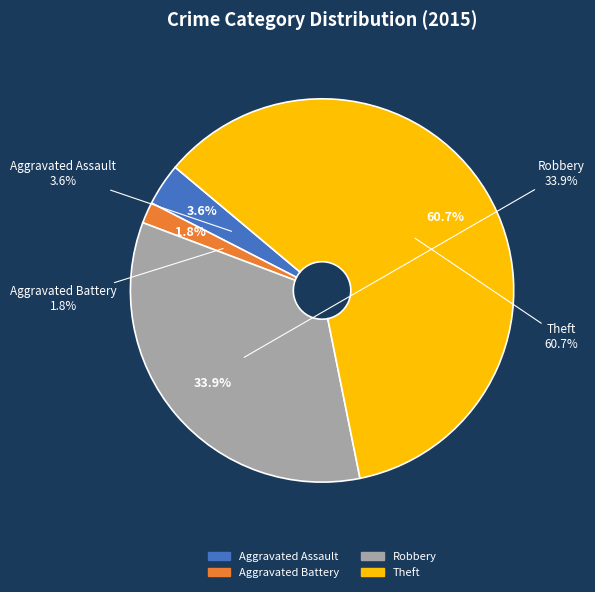

True or false: Robbery accounts for 48% of the total.

False